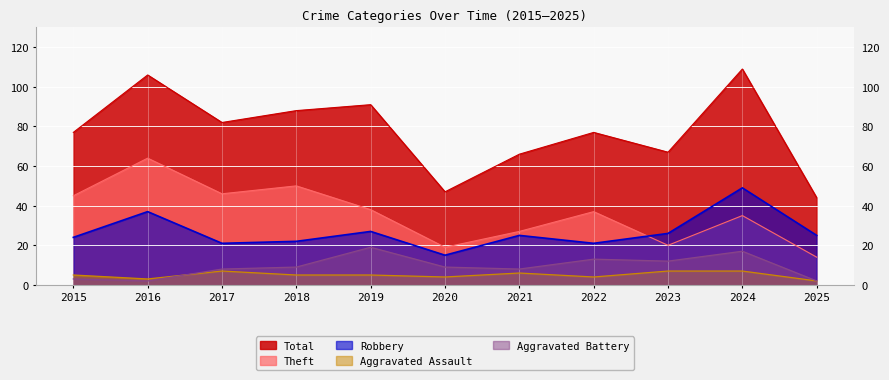

The value of Total at 2016 is 106. True or false?

True